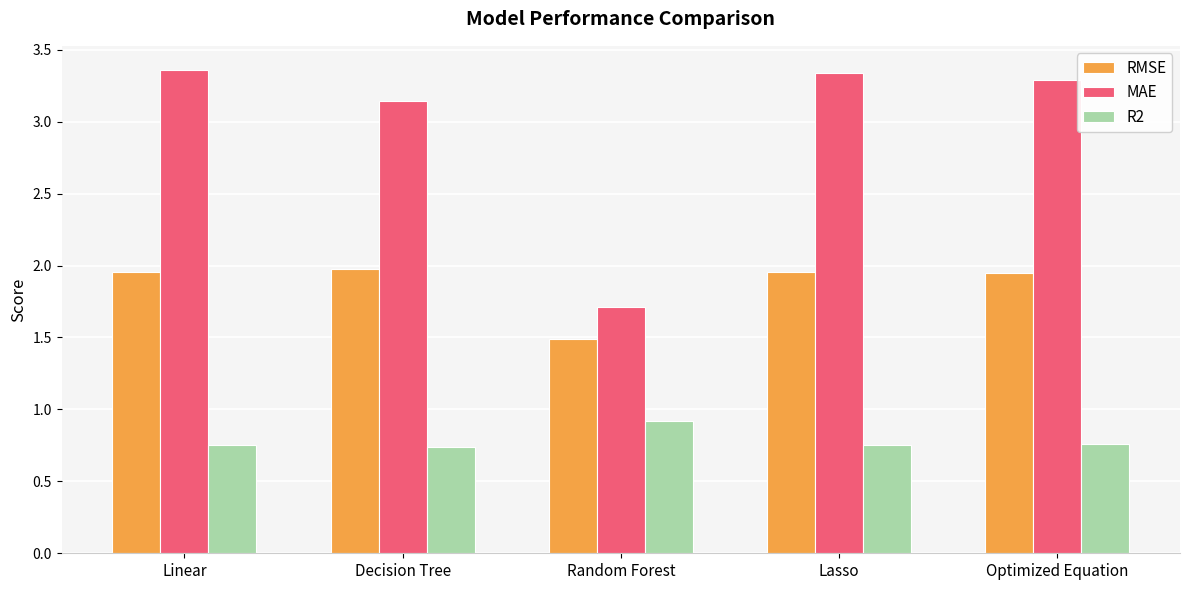

How many bars are there in total?

15